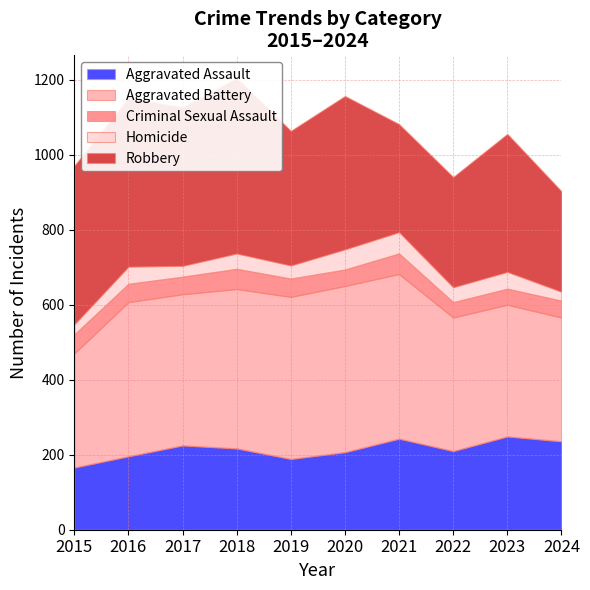

The value of Homicide at 2021 is 25. True or false?

False